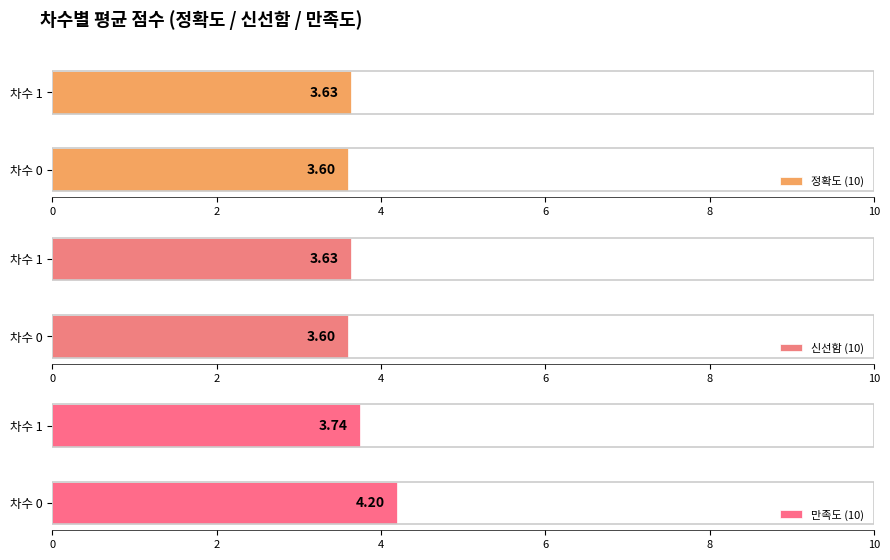

Which series has the widest spread of values?

만족도 (10)